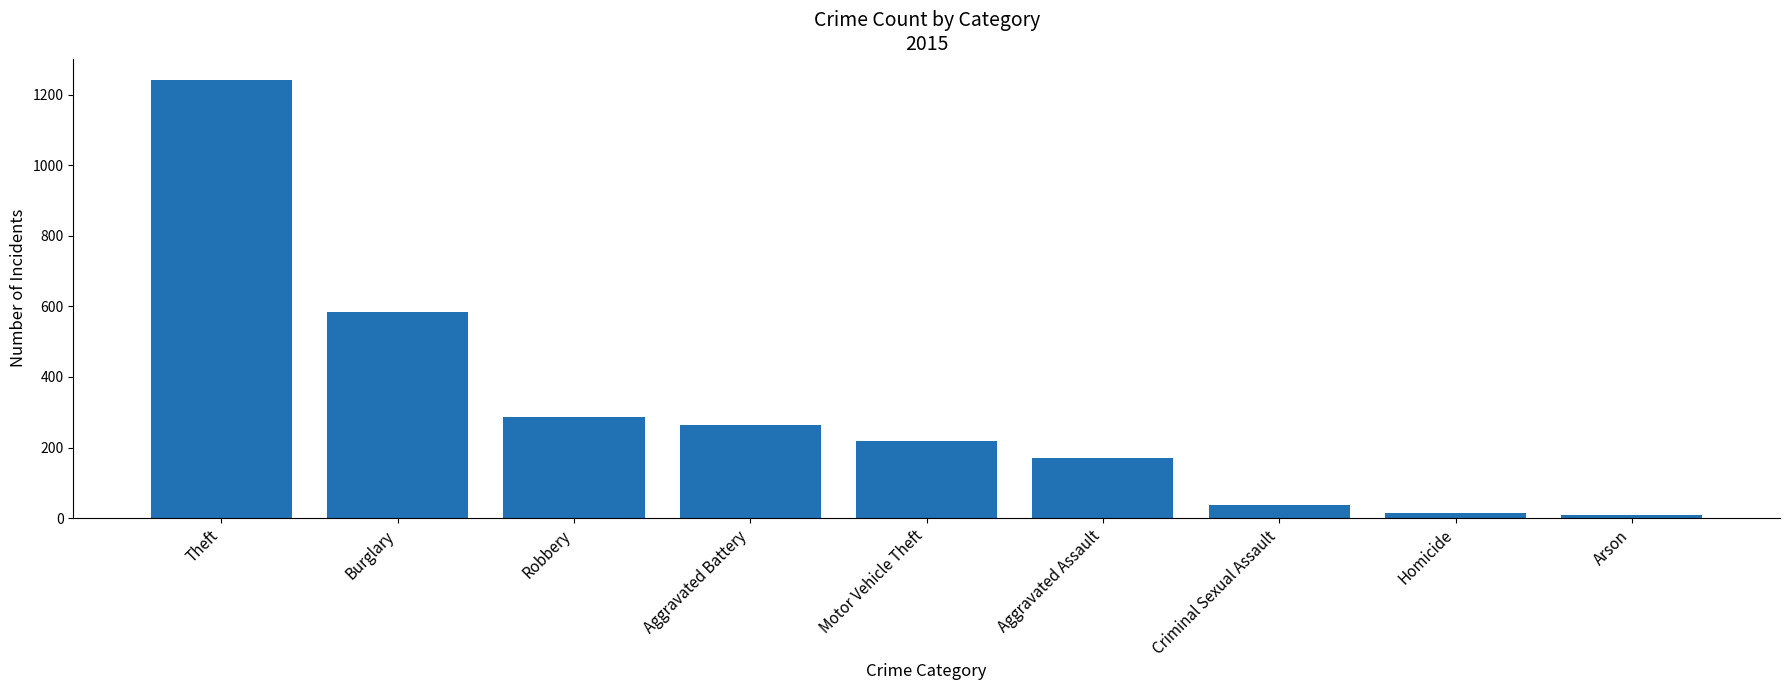

What is the difference between the maximum and minimum values?

1233